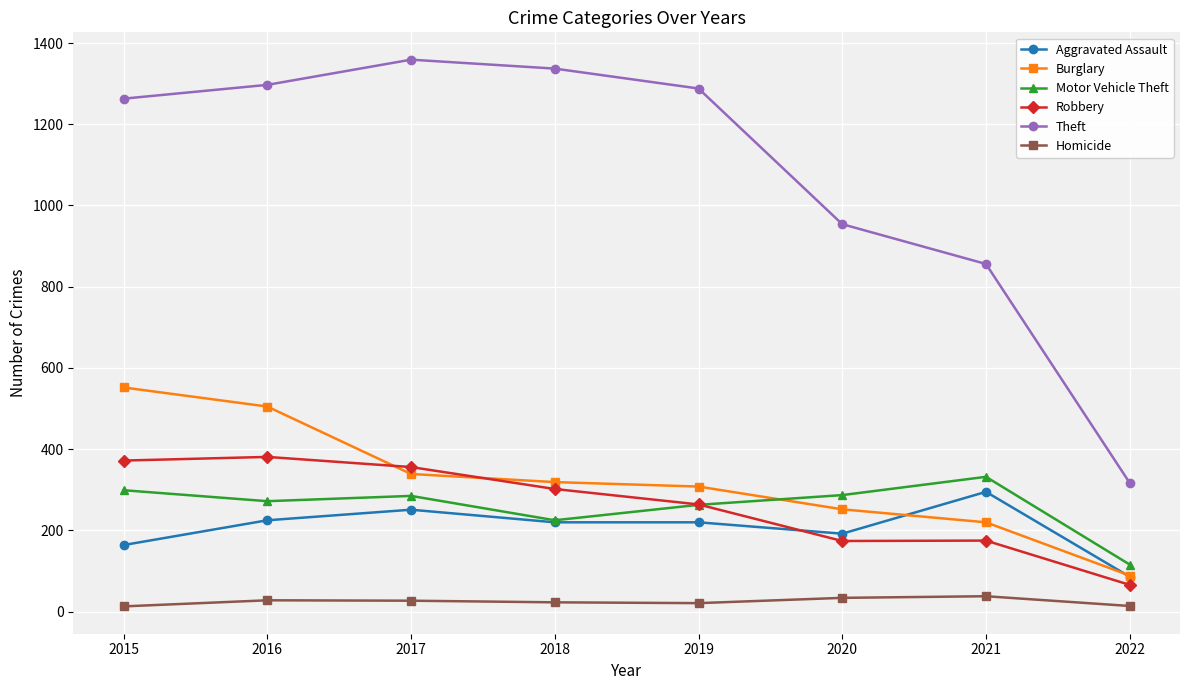

The Theft series shows 509 at 2016. True or false?

False